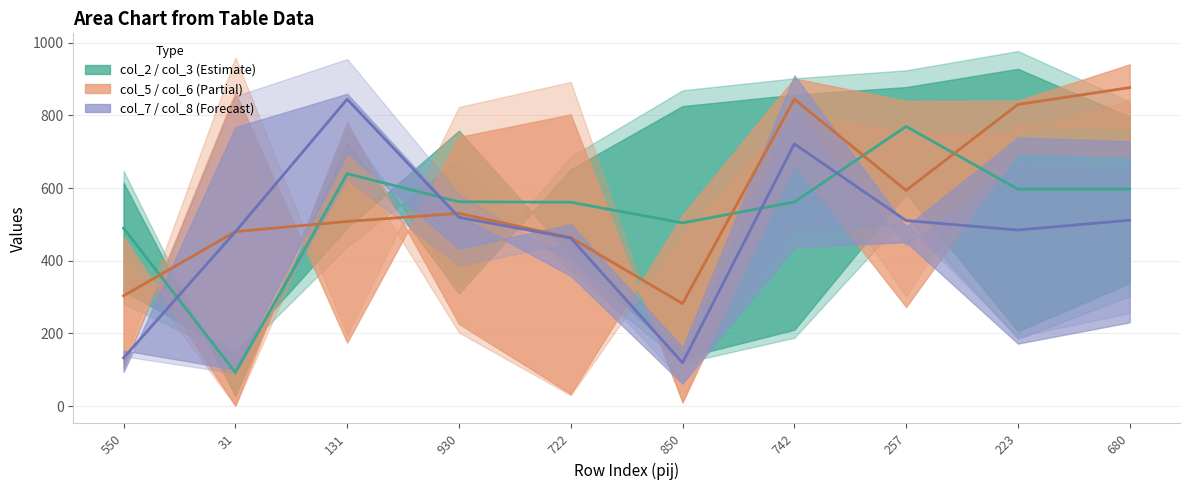

Which series ends up on top after the final intersection of col_3 and col_8?

col_3